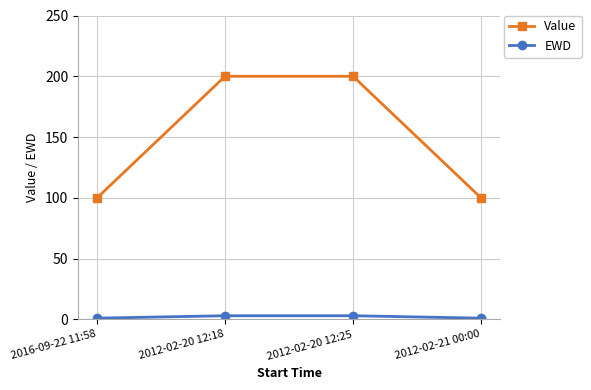

Reading left to right, extract all data points from this chart.

Value: 2016-09-22 11:58=100	2012-02-20 12:18=200	2012-02-20 12:25=200	2012-02-21 00:00=100
EWD: 2016-09-22 11:58=1	2012-02-20 12:18=3	2012-02-20 12:25=3	2012-02-21 00:00=1